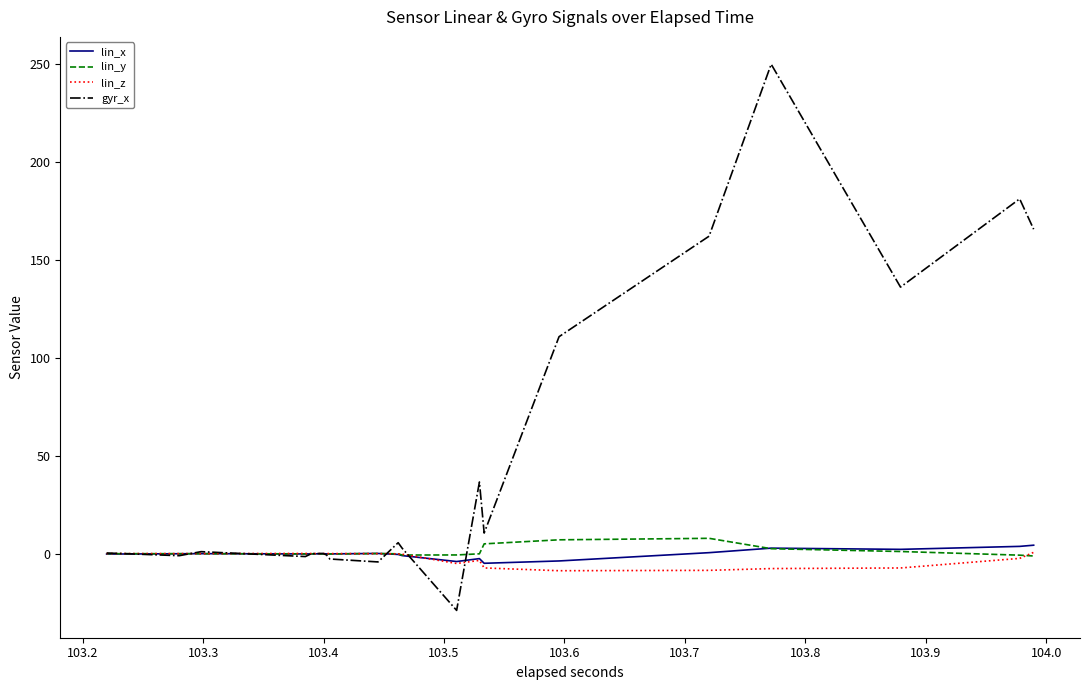

Which series has the largest total across all categories?

gyr_x